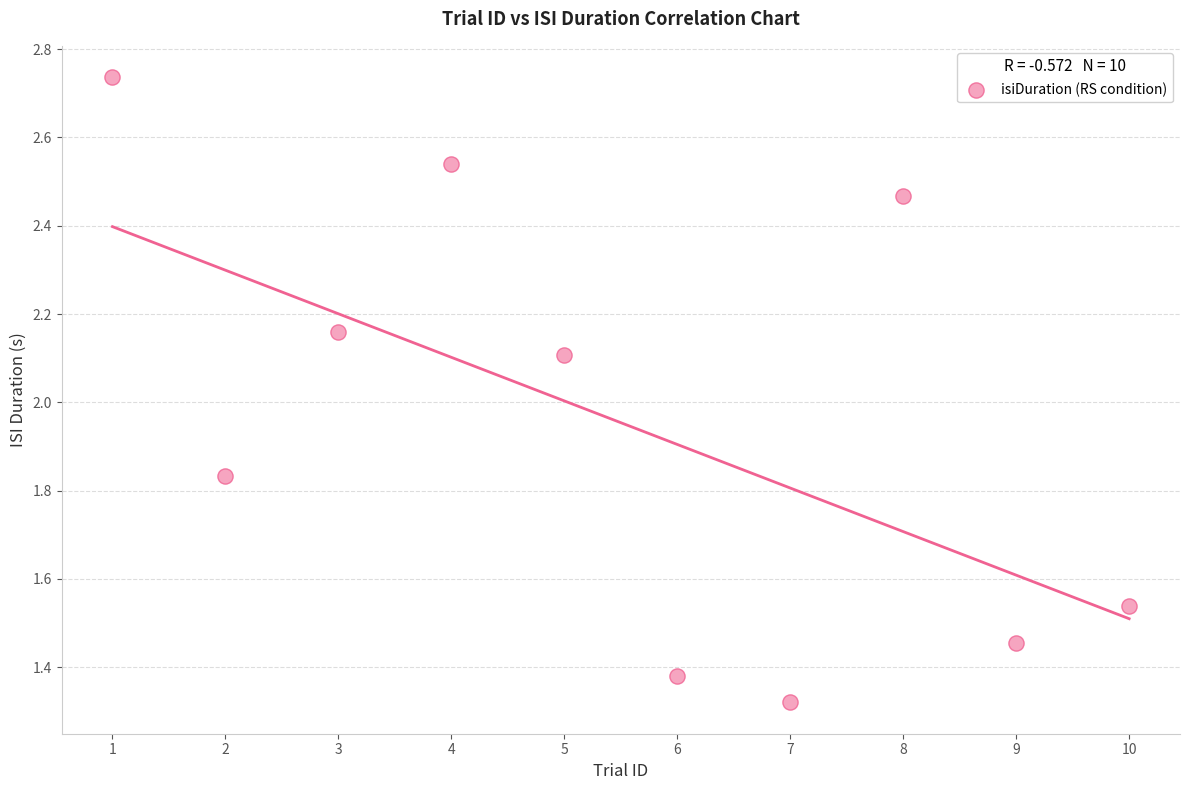

What is the range of X values (max minus min)?

9.0